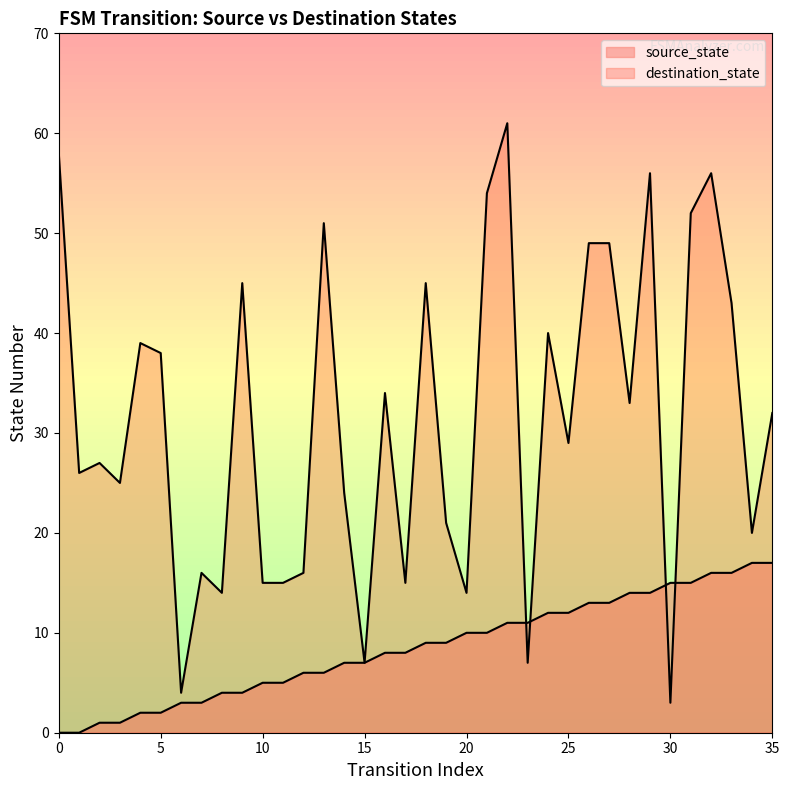

How many data points in source_state are less than 9?

18